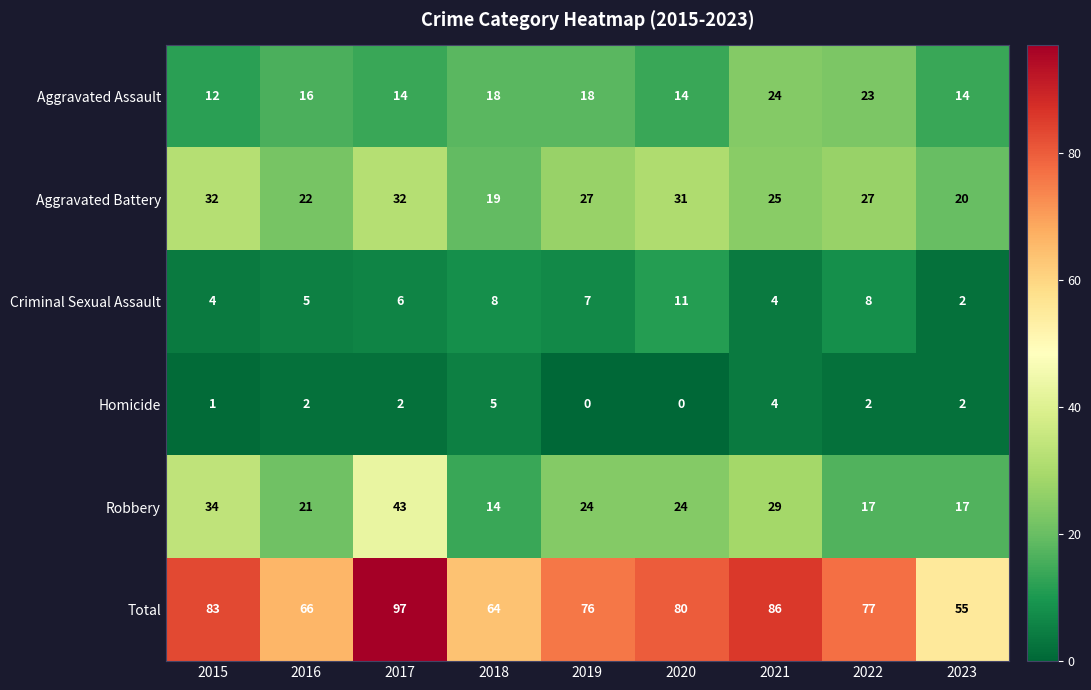

At which category is the sum across all series the highest?

2017